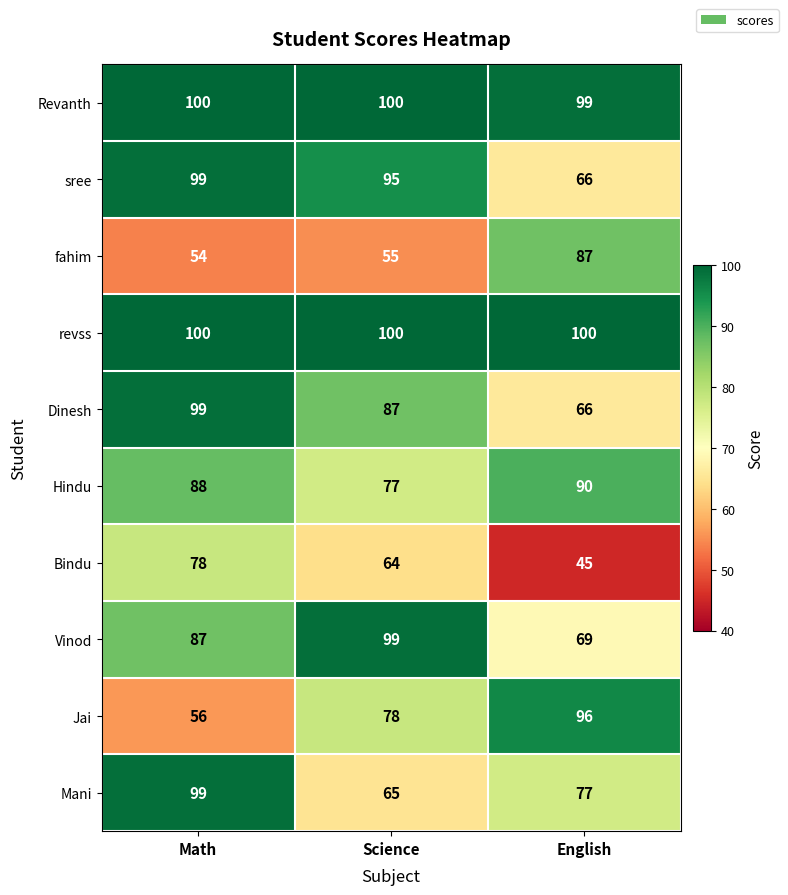

List the labels in order of fahim value, largest first.

English, Science, Math